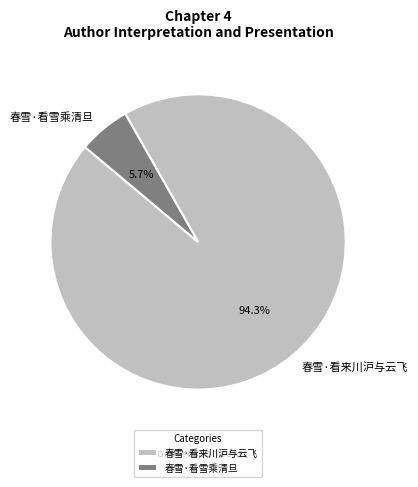

Combined, what portion of the pie is 春雪·看来川沪与云飞 and 春雪·看雪乘清旦?

100.0%